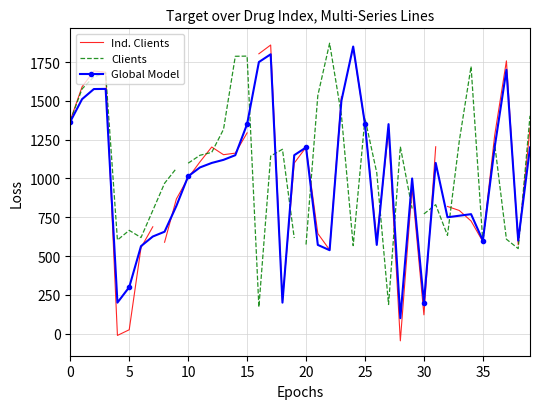

Rank the series by their maximum value, from lowest to highest.

Global Model, Ind. Clients, Clients